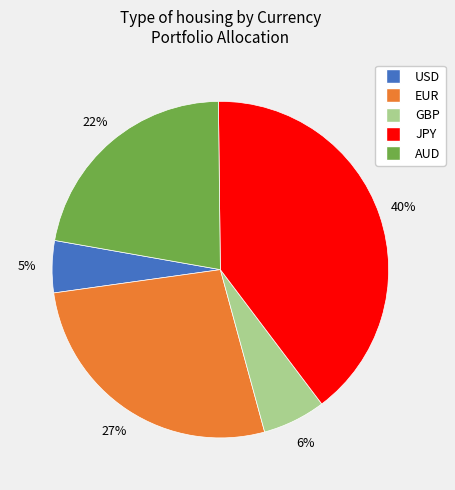

Between USD and JPY, which is larger?

JPY